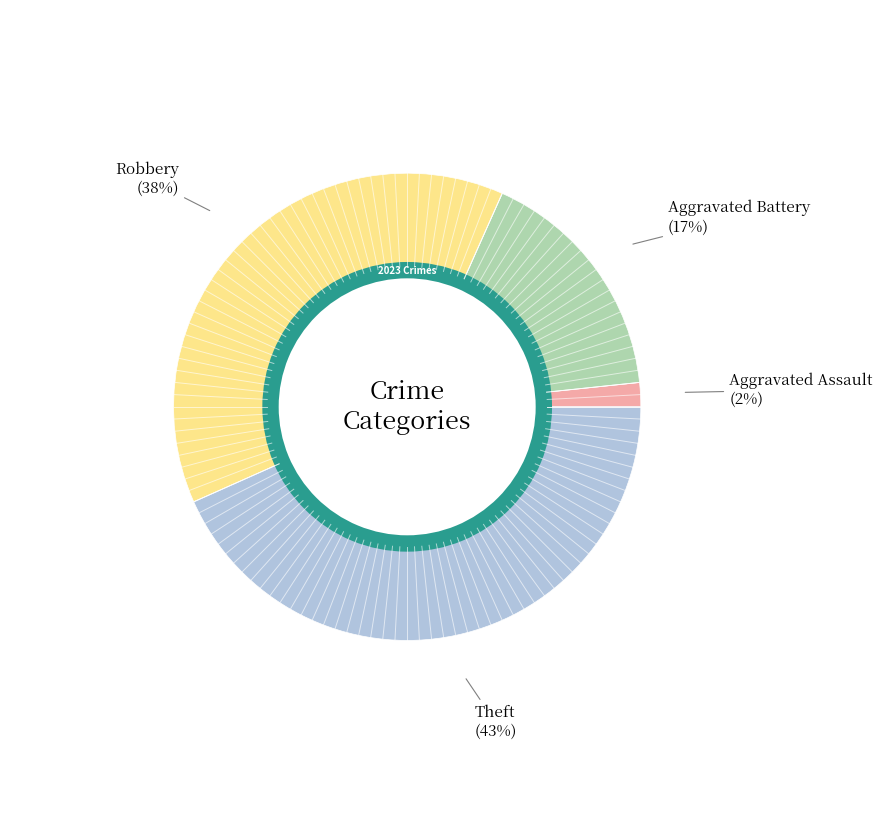

To the nearest percent, what portion does Aggravated Assault represent?

2%